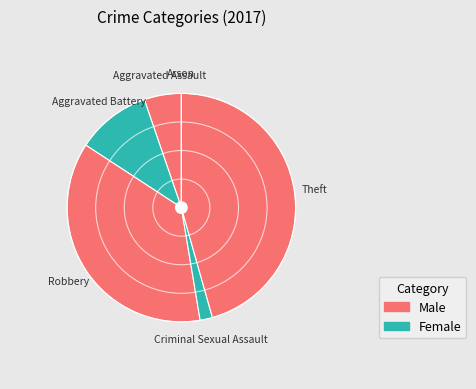

How many slices are in this pie chart?

6